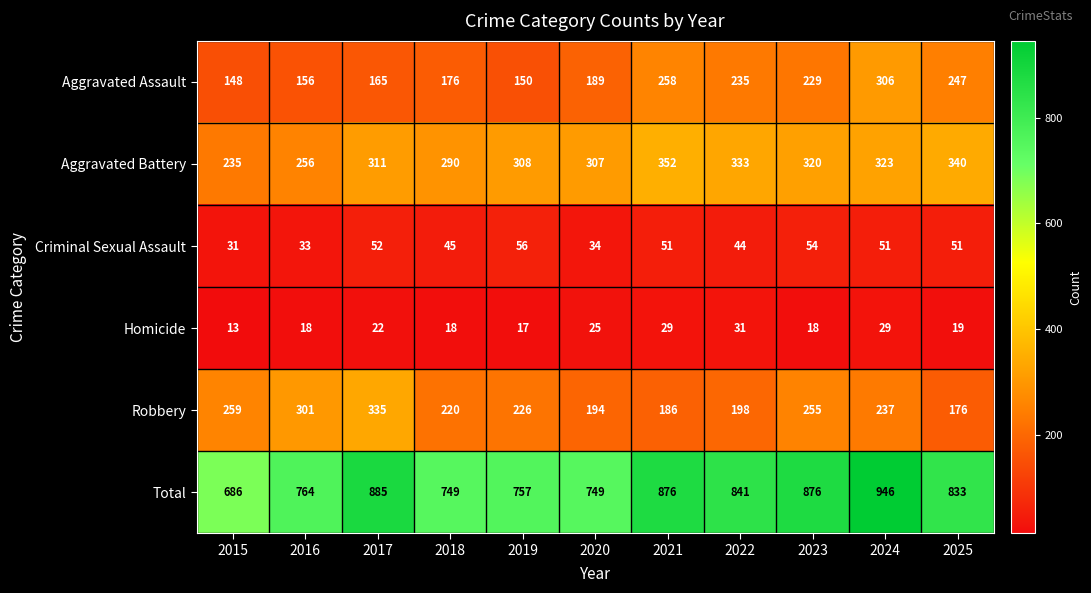

Which category has the lowest value in the Aggravated Battery series?

2015